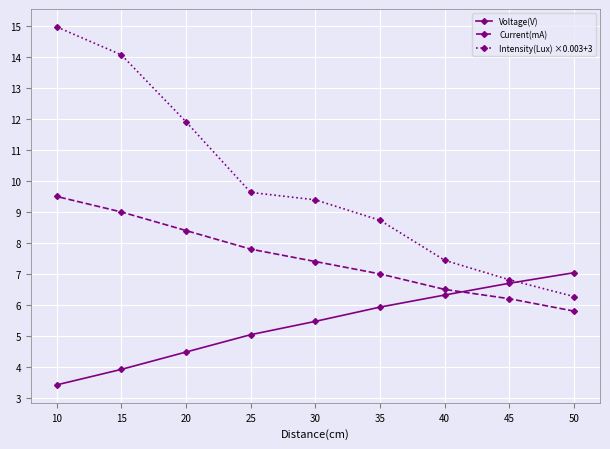

Rank the series at 40 from lowest to highest value.

Voltage(V), Current(mA), Intensity(Lux) ×0.003+3